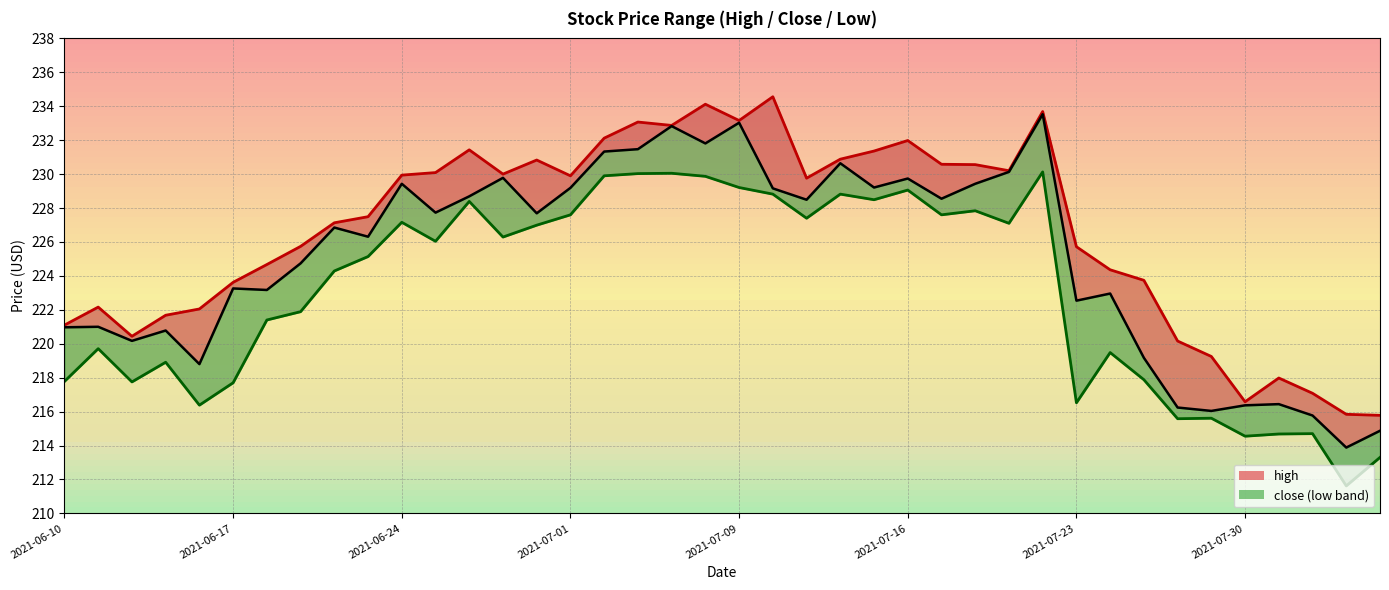

Rank the series by their average value, from lowest to highest.

low, close, high